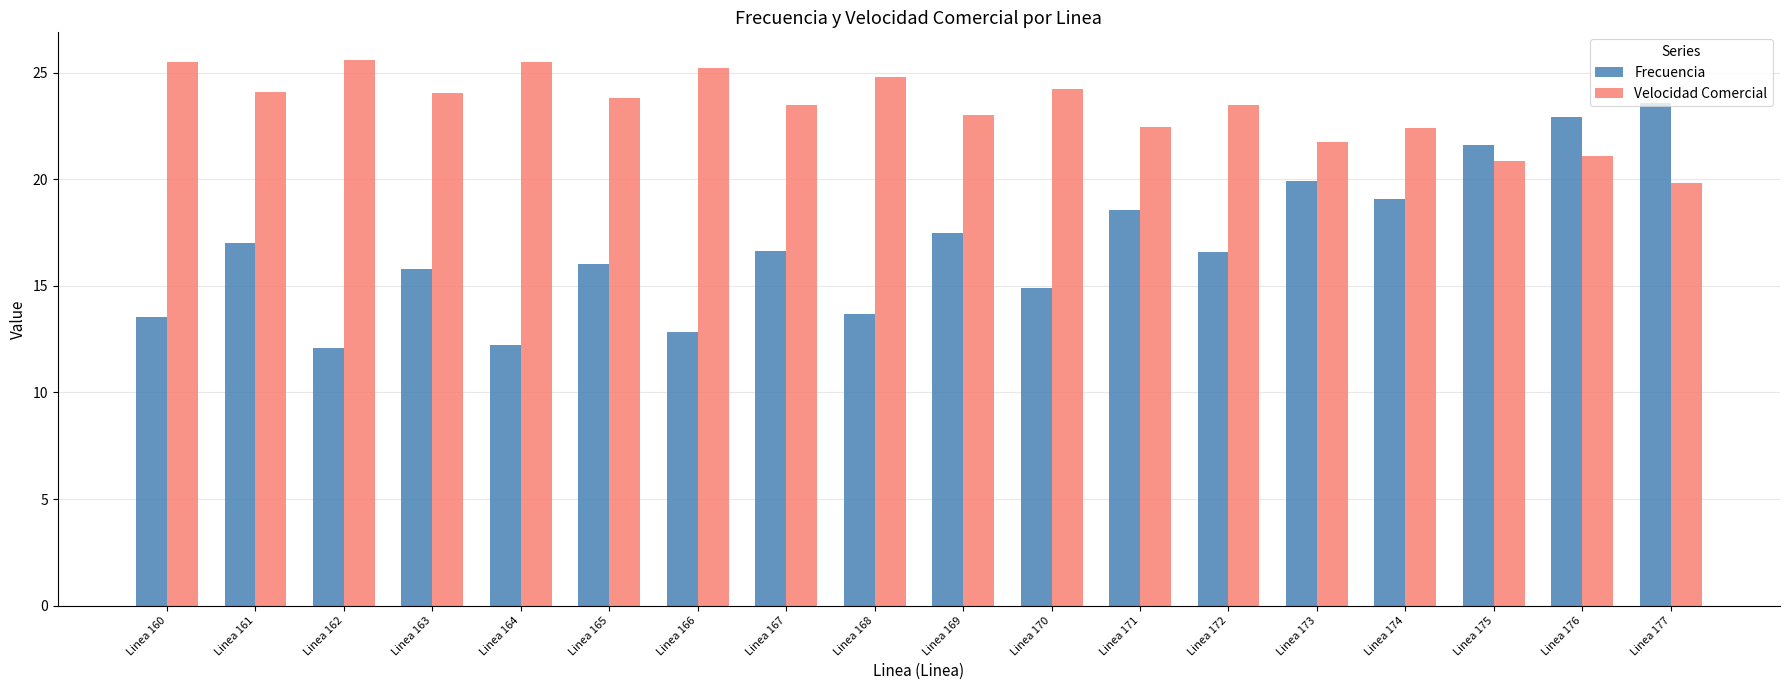

Between Linea 169 and Linea 174, which series saw the biggest shift?

Frecuencia